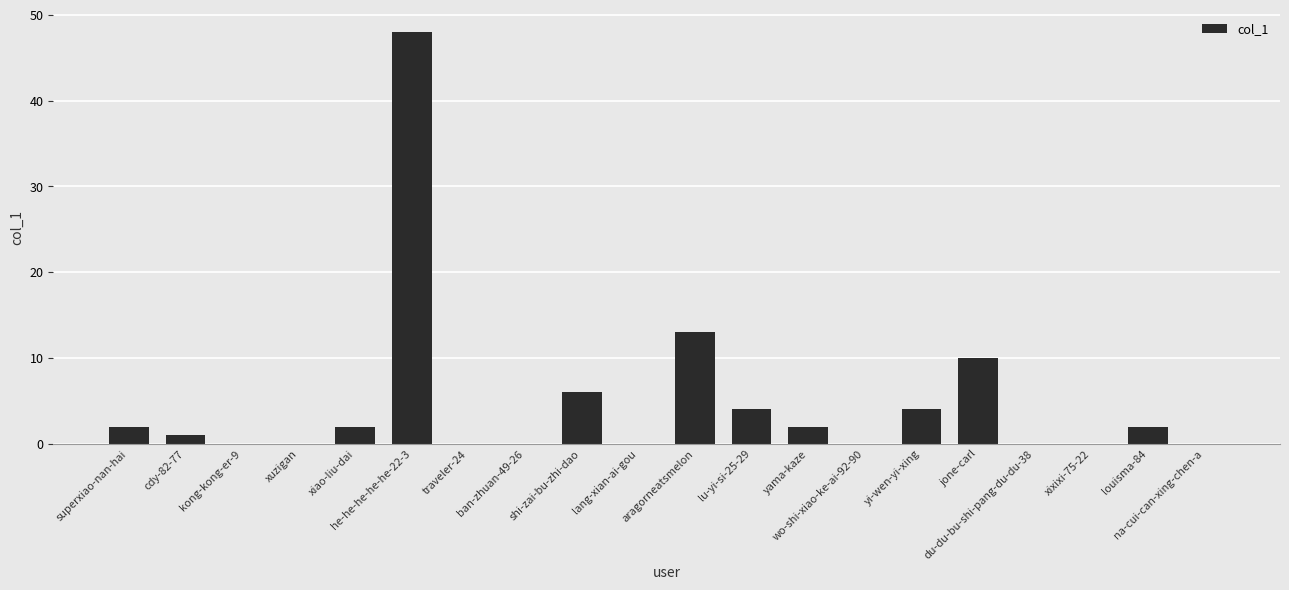

How many data points does each series have?

20